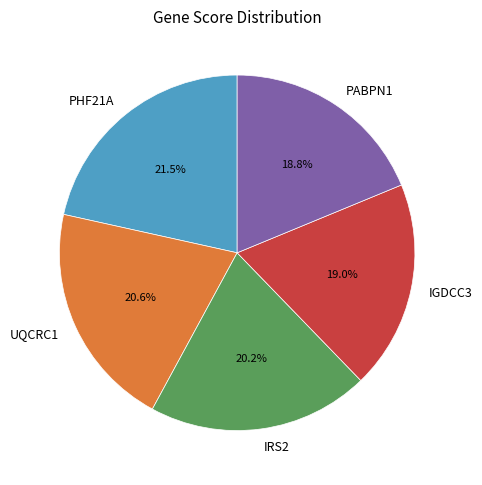

What percentage is the UQCRC1 slice, to the nearest percent?

21%